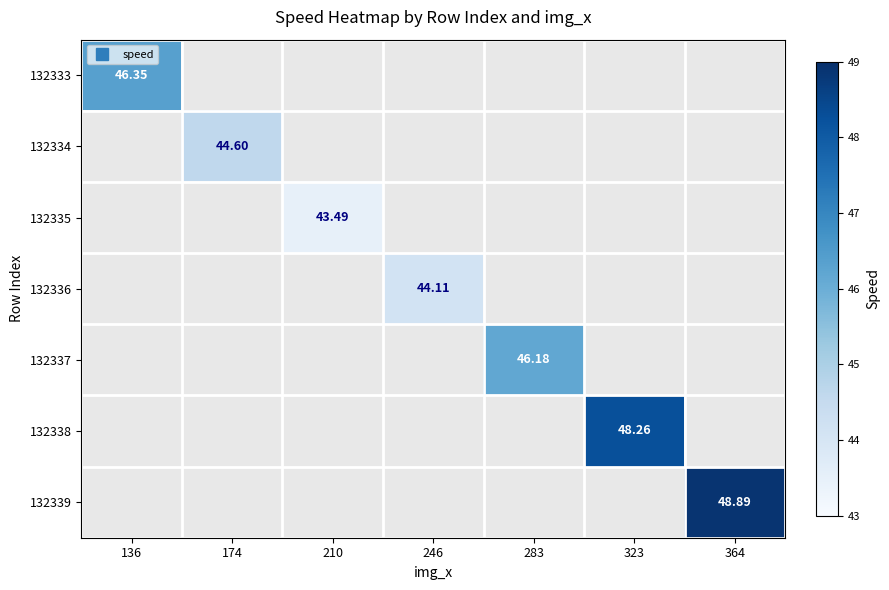

How many distinct data groups are displayed?

7